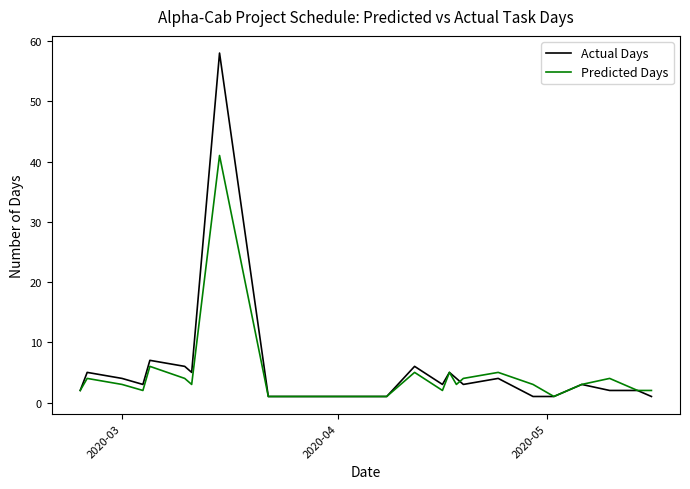

How many distinct data groups are displayed?

2